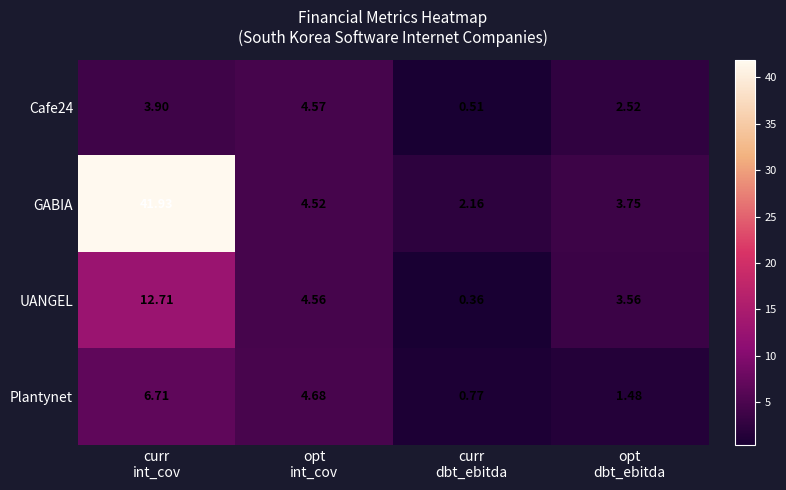

Which series has the largest range (max minus min)?

GABIA